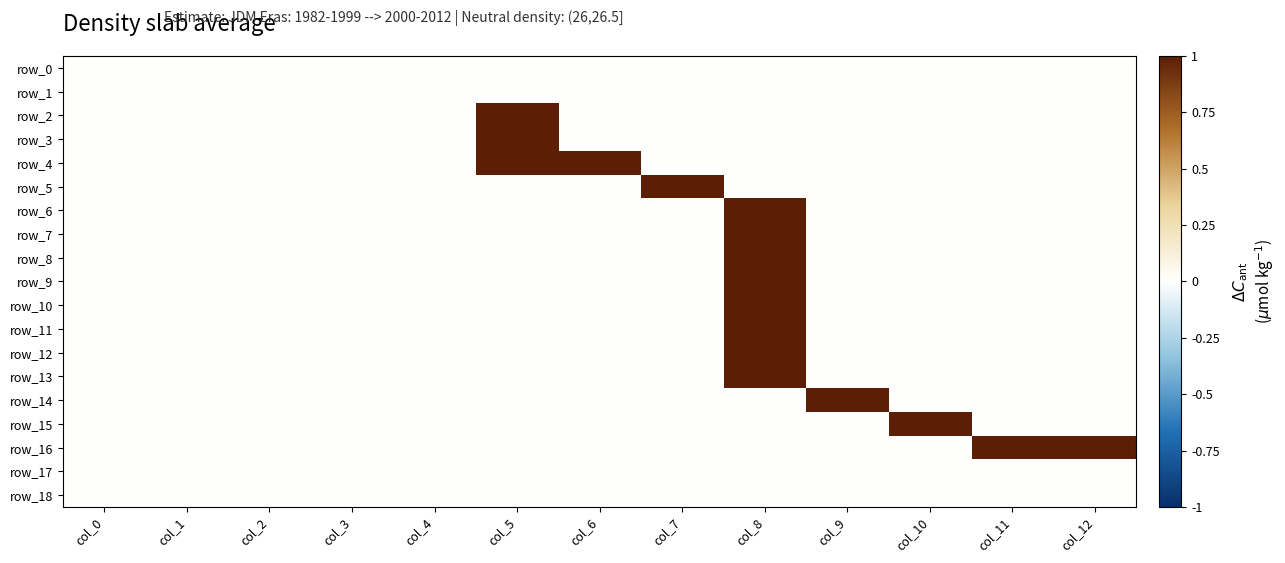

At which category is the sum across all series the highest?

col_8